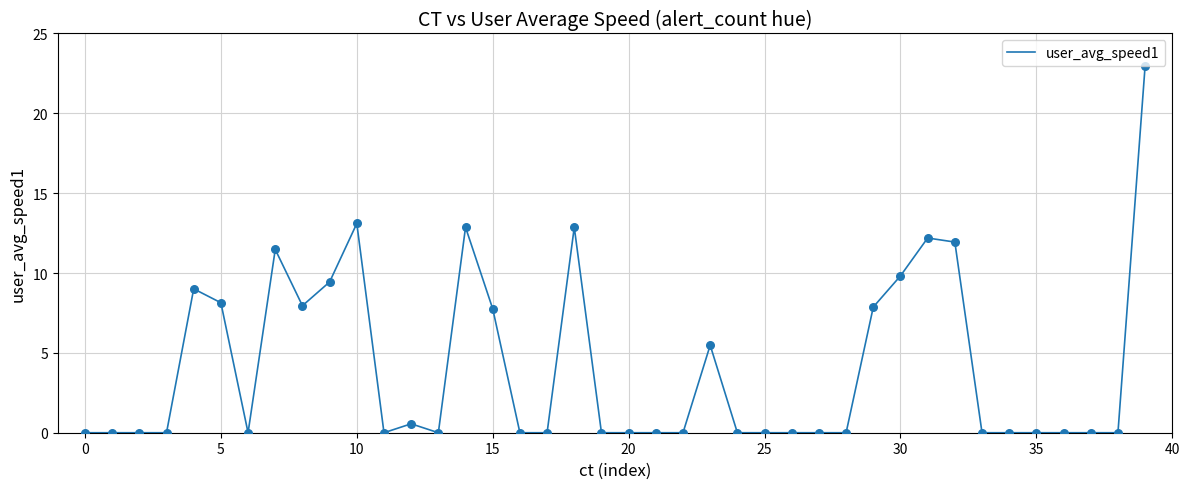

What is the maximum value shown in the chart?

23.0